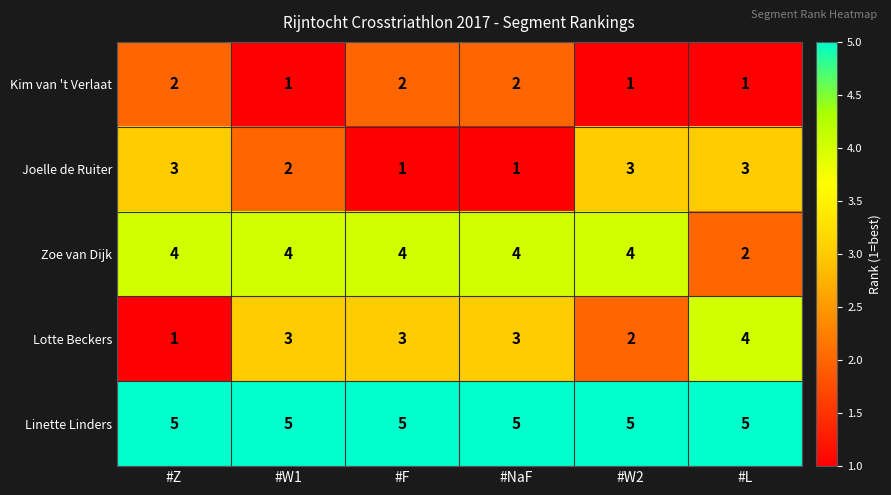

Read the Joelle de Ruiter value at #L.

3